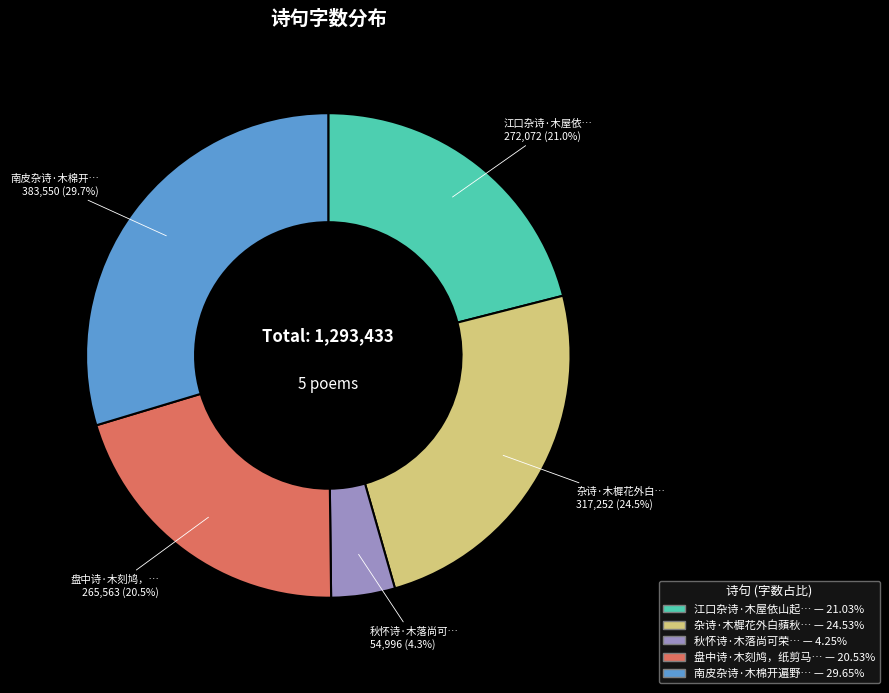

Is there a majority slice in this chart?

No